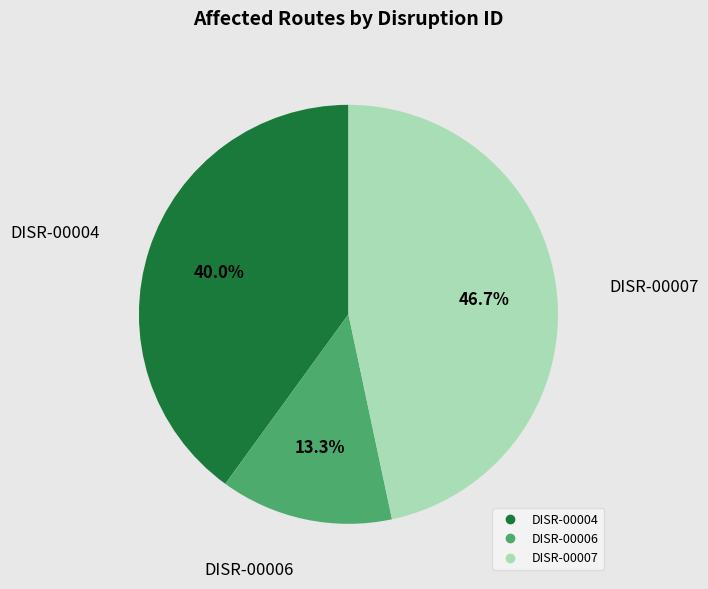

What is the ratio of the value at DISR-00004 to the value at DISR-00007?

0.9